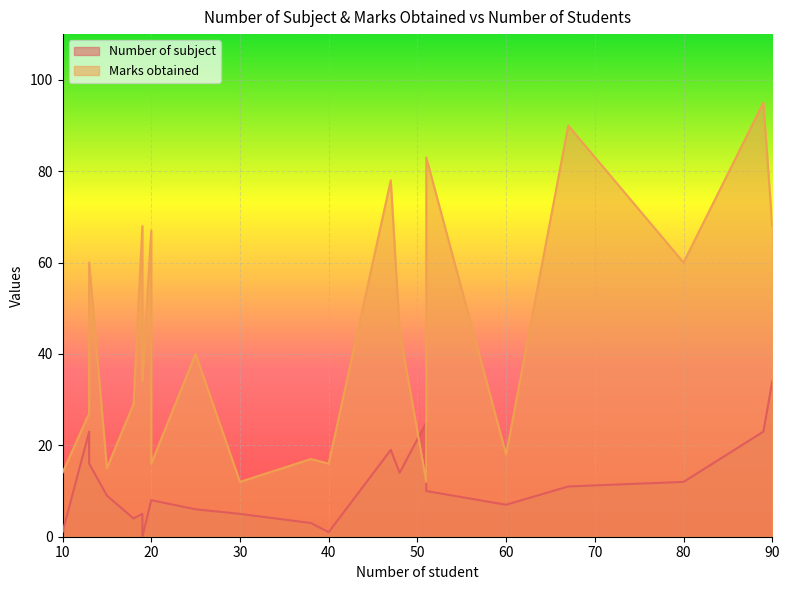

What is the total value across all series at 19?

34